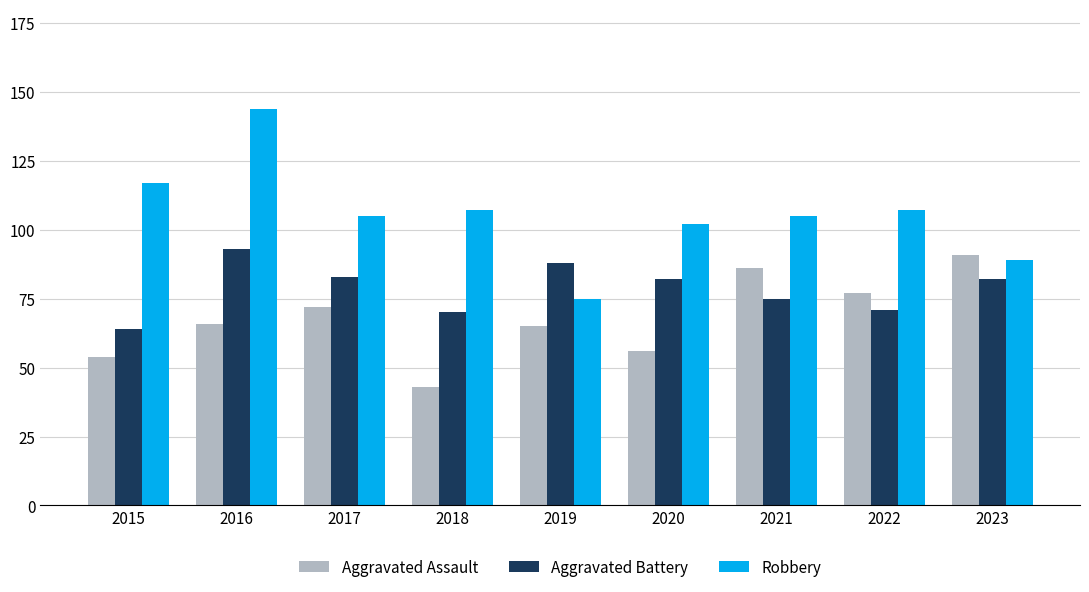

What is the smallest value displayed?

43